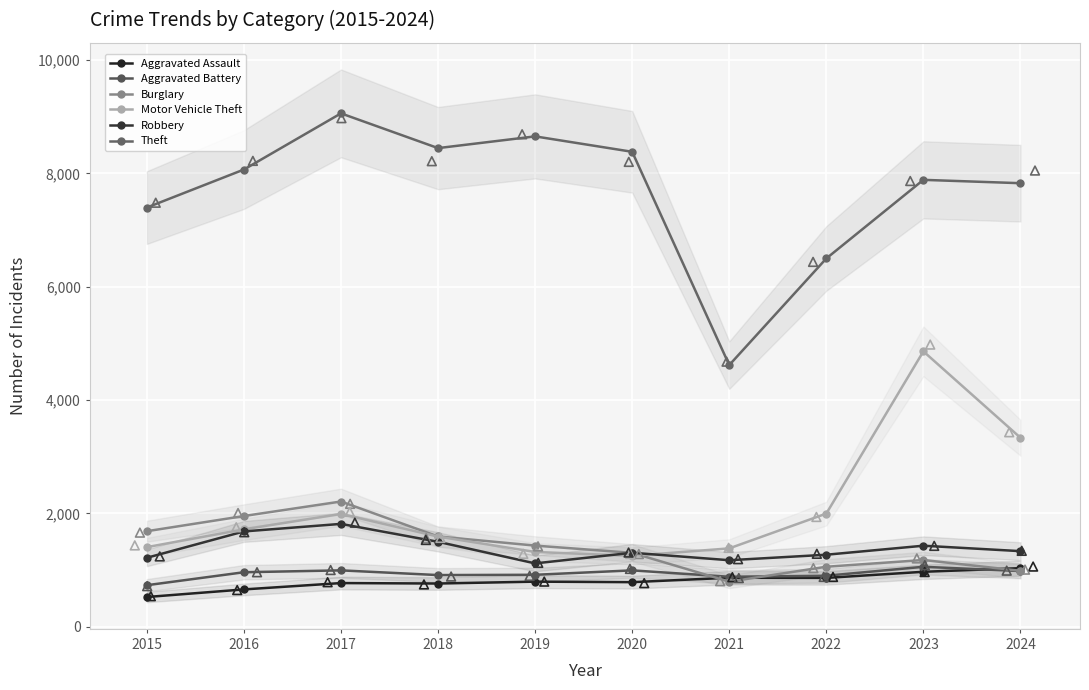

Which series contains the highest Y value?

Theft